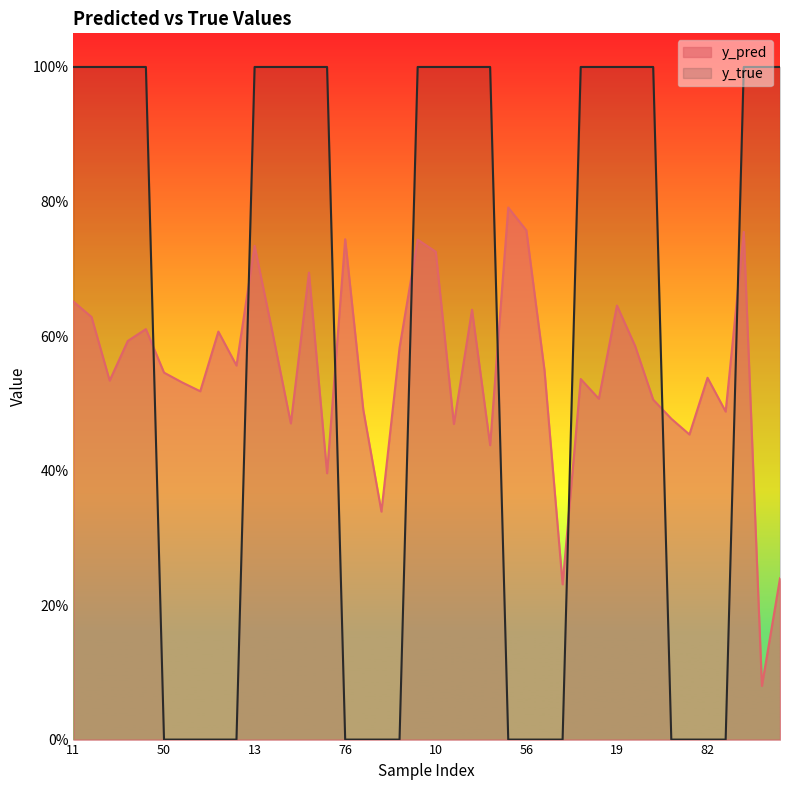

What is the label of the 39th point from the right?

14